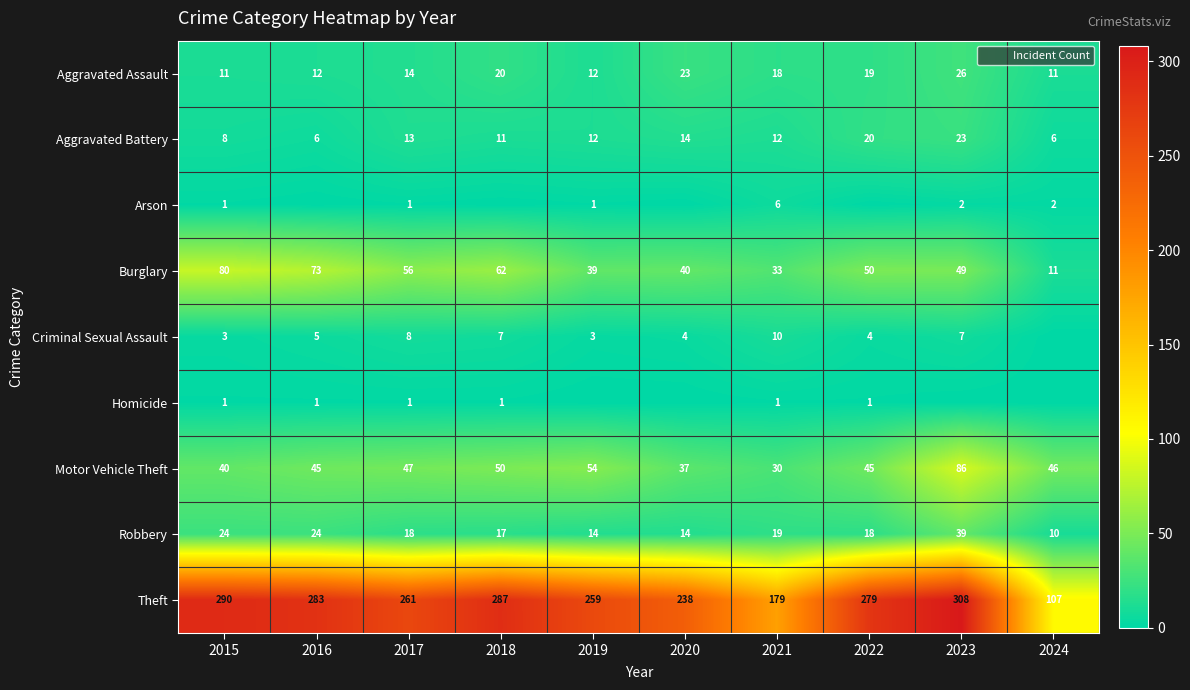

Which has a higher value, 2021 or 2015?

2021